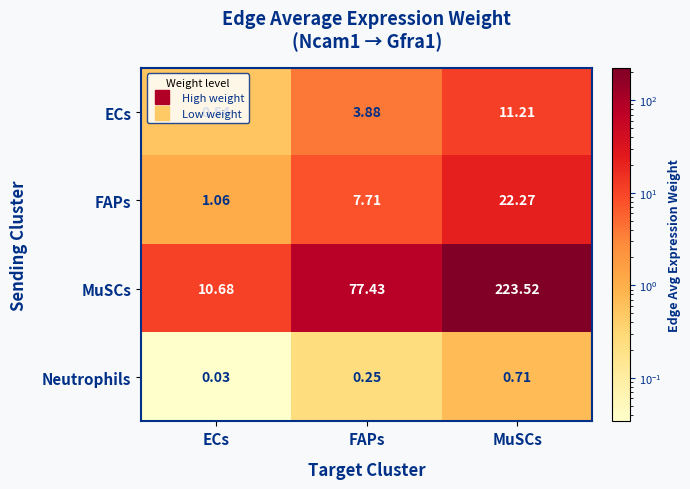

List the series in order of their peak value, lowest first.

Neutrophils, ECs, FAPs, MuSCs